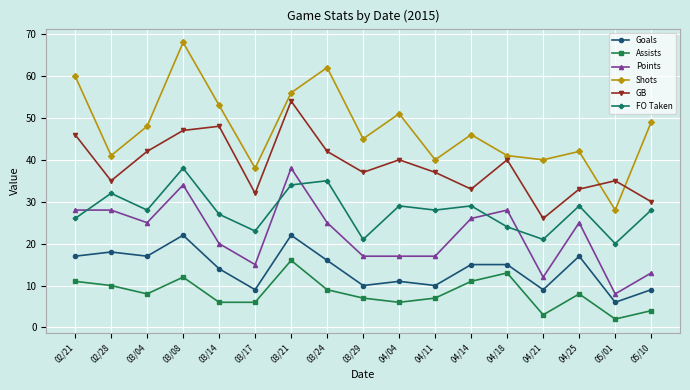

True or false: Points and Shots intersect in this chart.

False